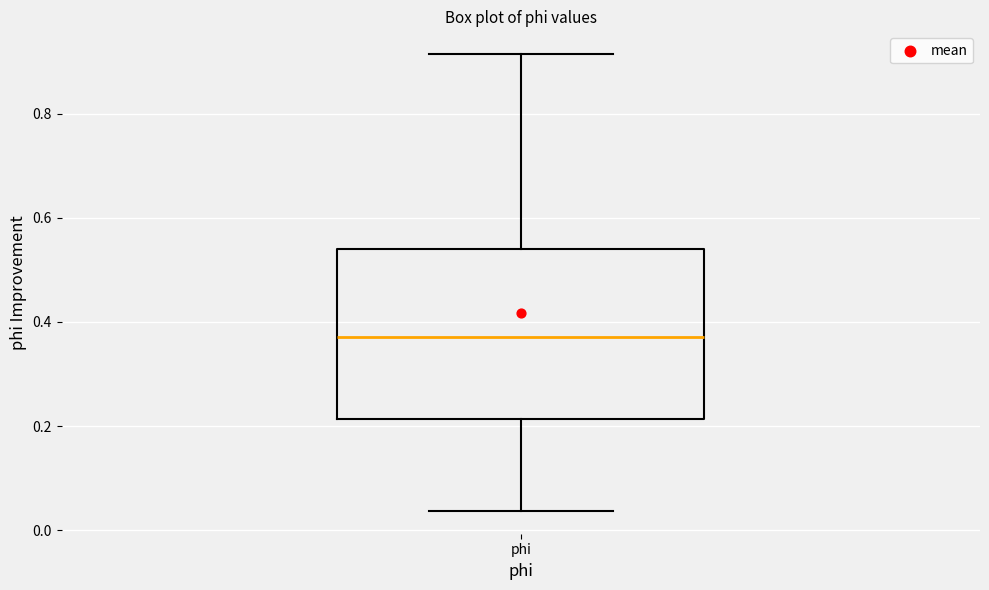

Where does the upper whisker of the box for phi end on the y-axis? The values are not printed on the chart, so give them approximately, as read against the axis.

0.92